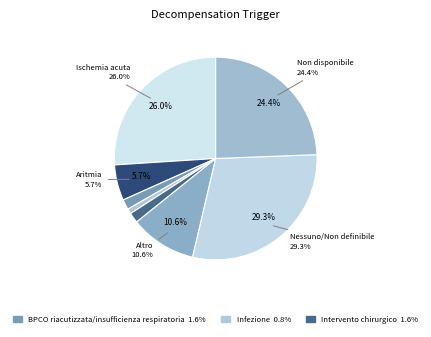

To the nearest percent, what is the difference between the Aritmia and Altro slice percentages?

5%